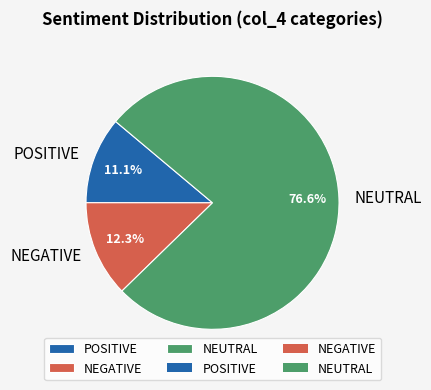

Is there any slice that represents more than half of the pie?

Yes